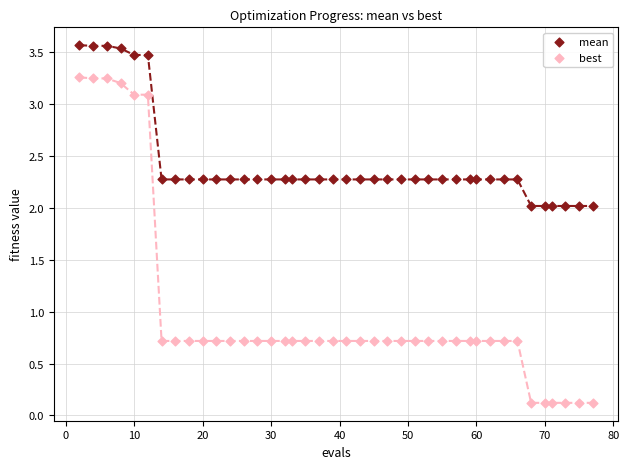

What are all the series names shown in the legend?

mean, best